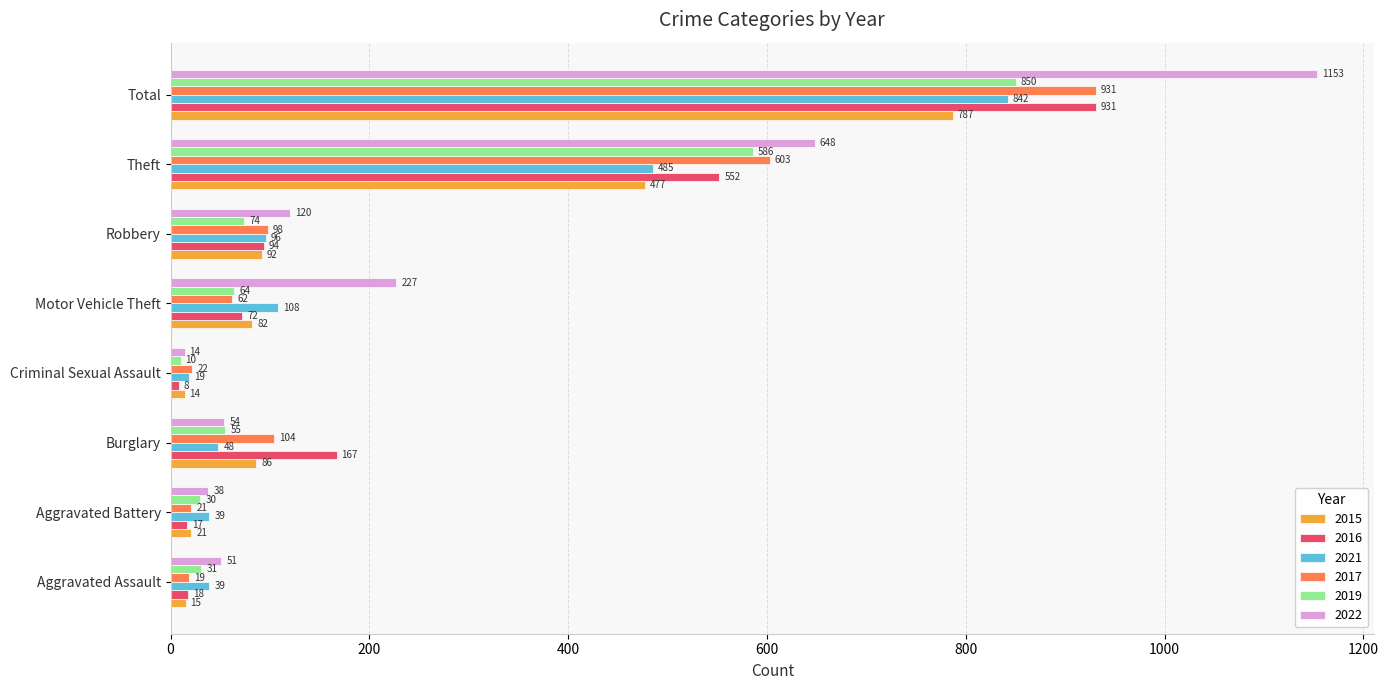

At which label is 2017 closest to 475?

Theft